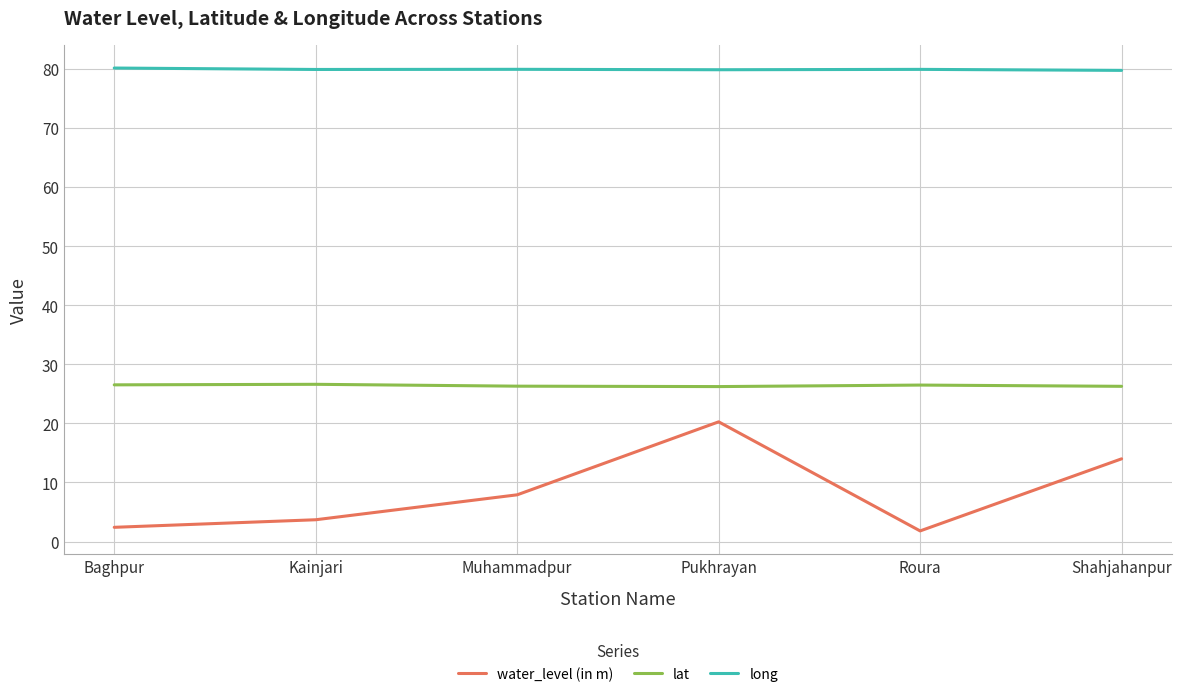

Which series has the widest spread of values?

water_level (in m)